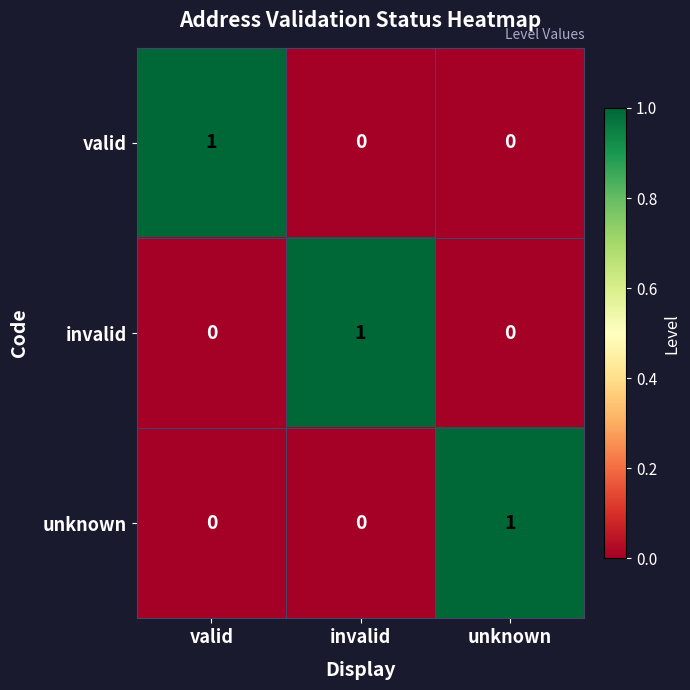

Is the value of unknown at unknown greater than the value of invalid at unknown?

Yes